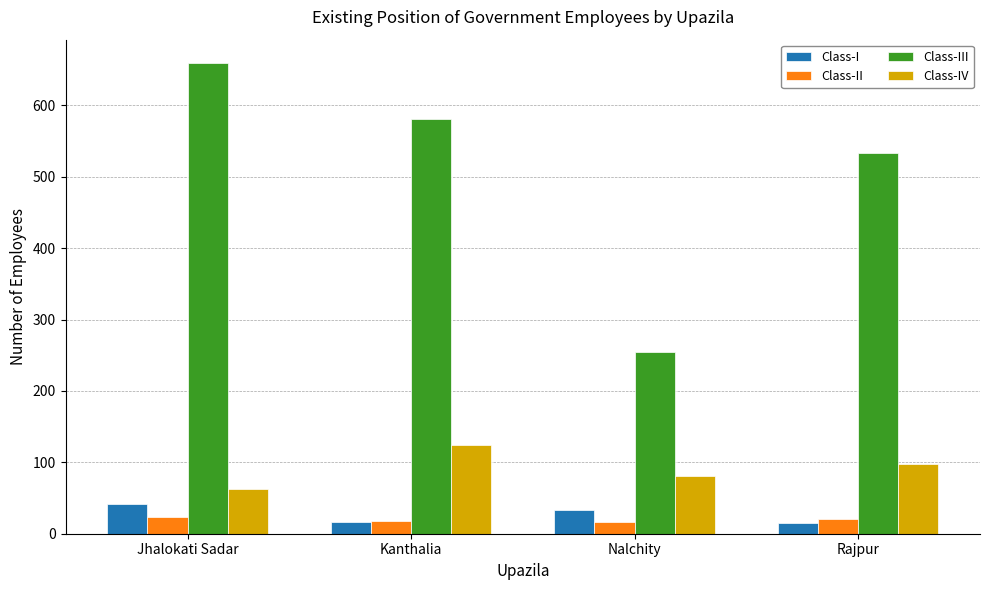

What is the sum of all Class-IV values?

365